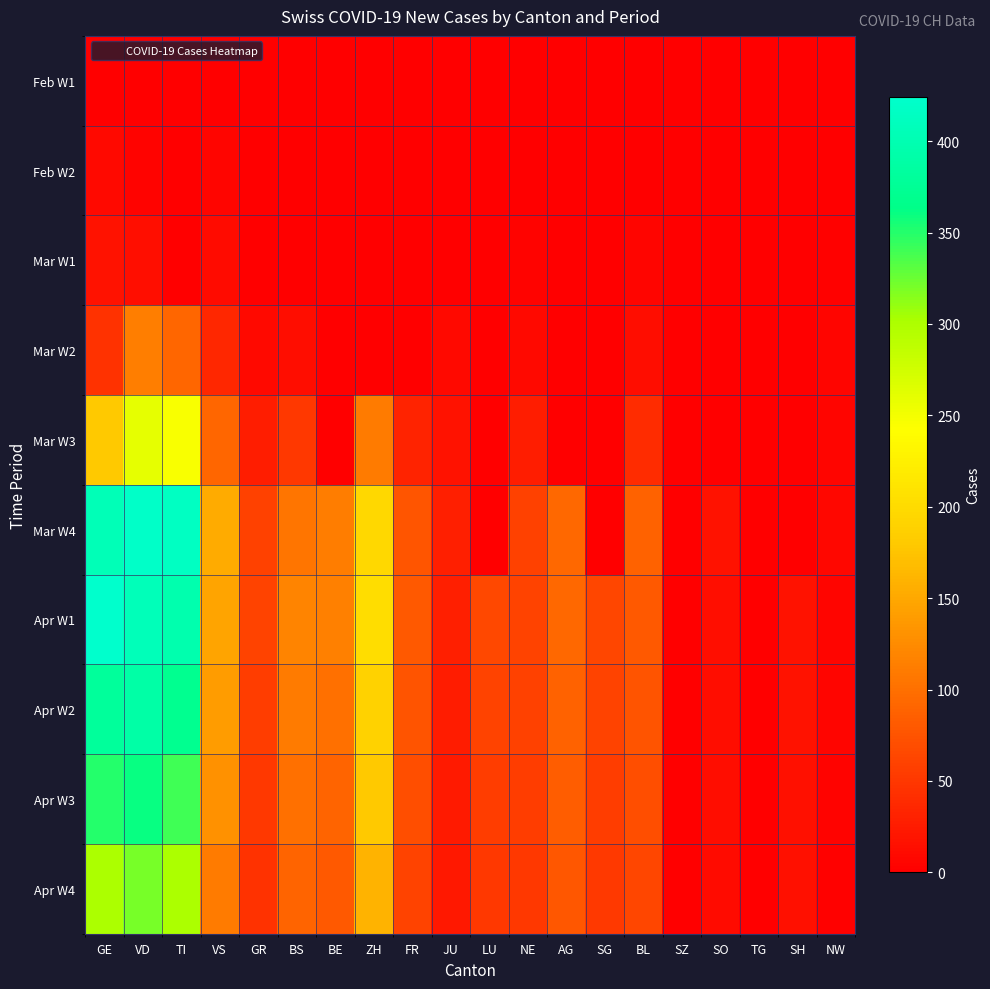

Which has a higher value, GR or SG?

GR